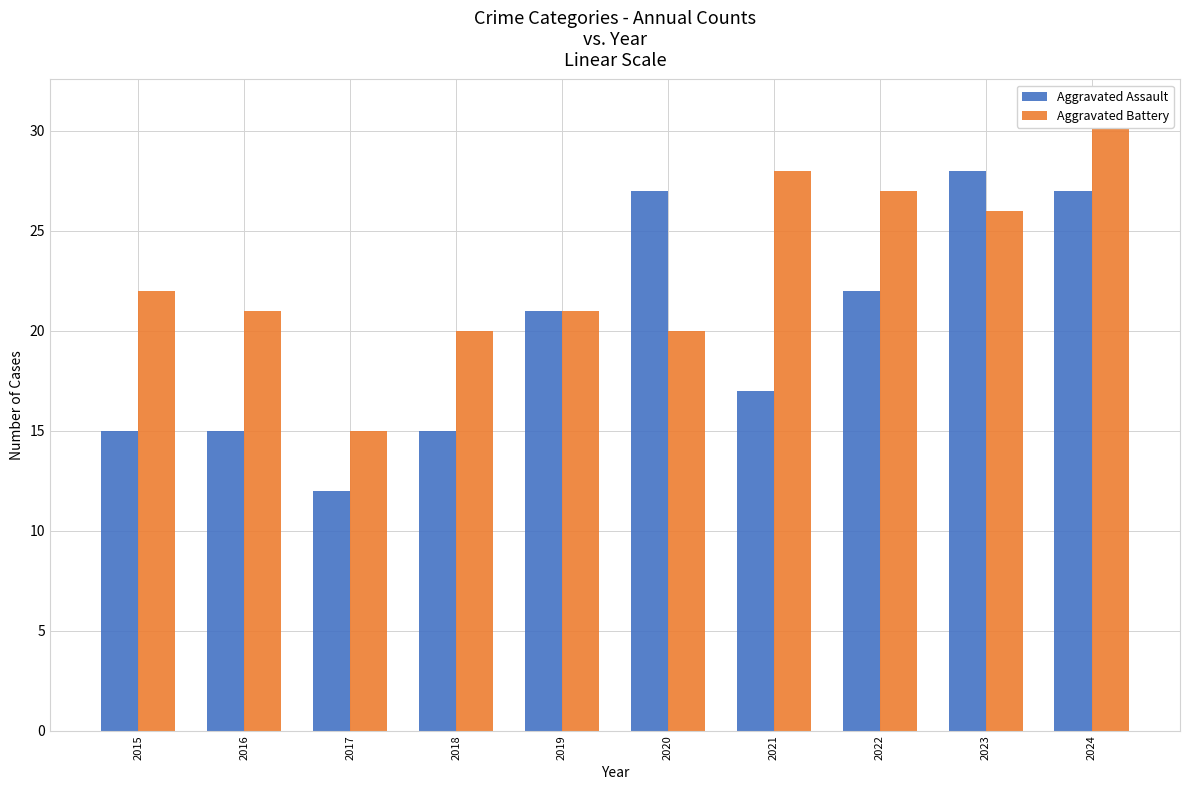

What is the difference between the maximum and minimum values in the Aggravated Assault series?

16